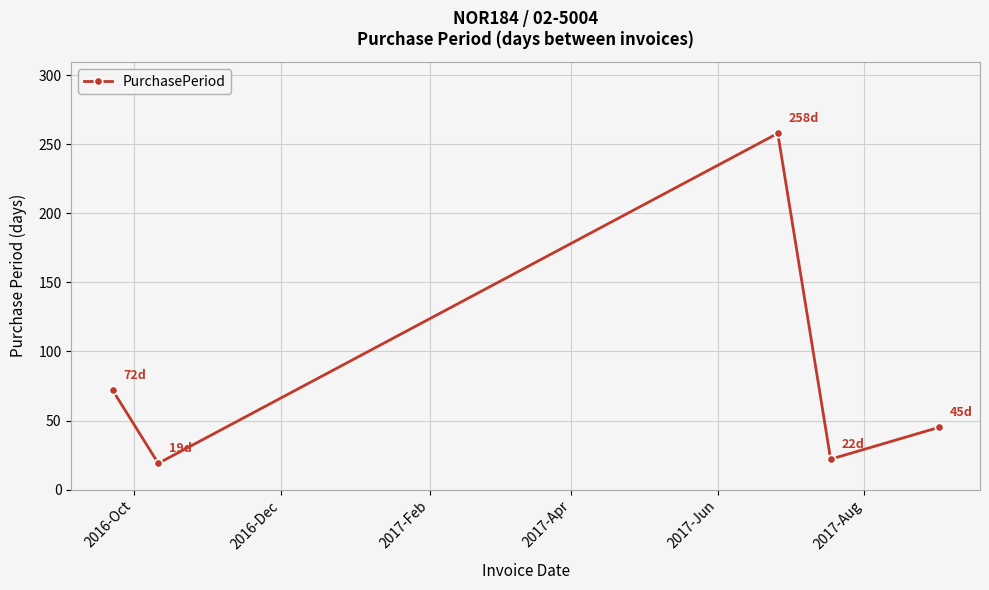

How many points are lower than both their immediate neighbors (excluding endpoints)?

2